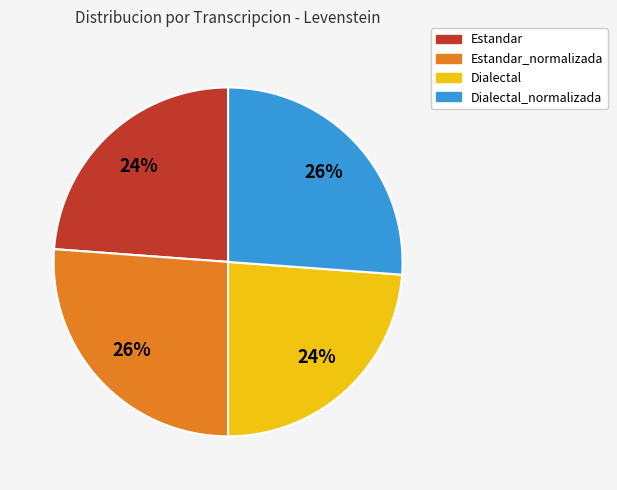

How many segments does this pie chart have?

4